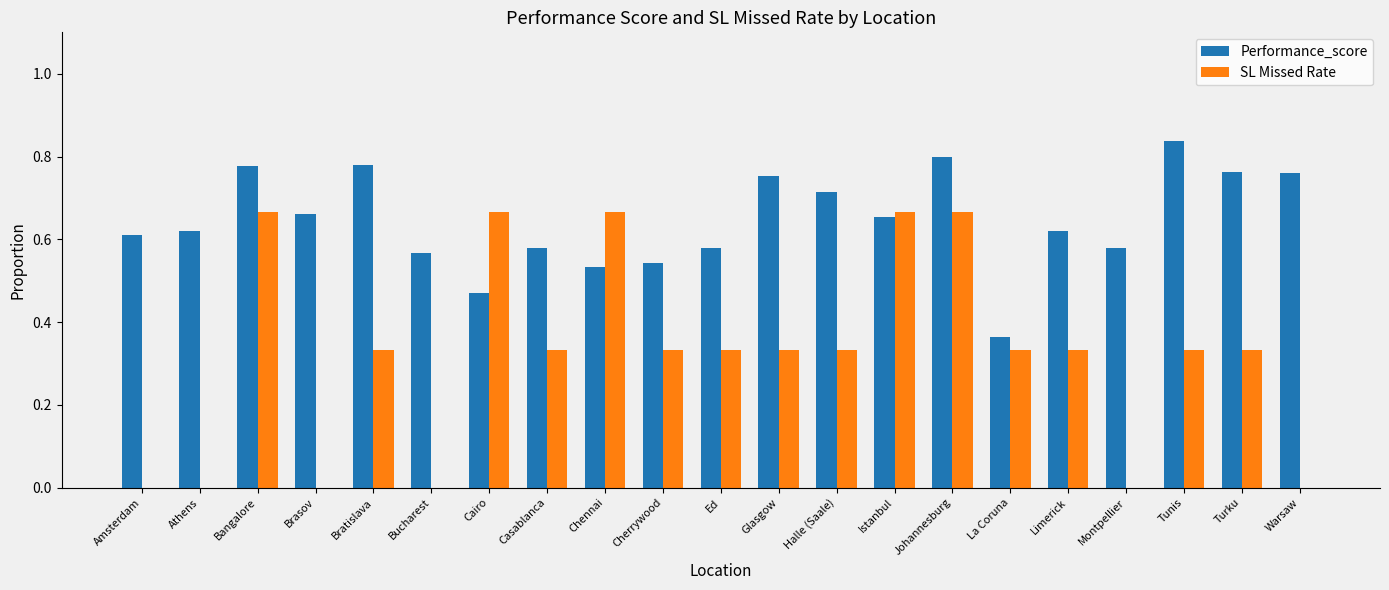

Between Bucharest and Cairo, which series saw the biggest shift?

SL Missed Rate